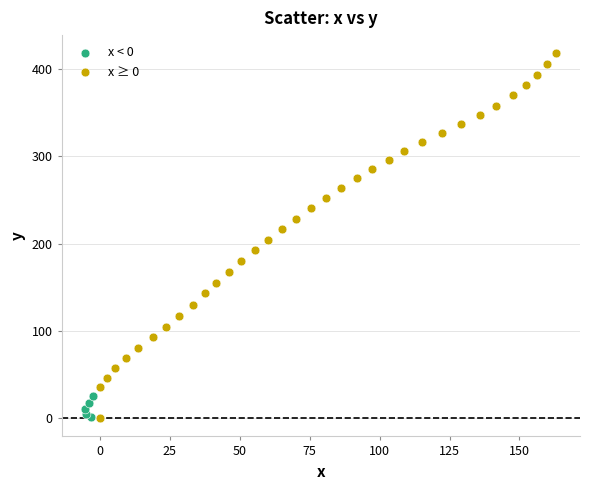

Which series has the widest spread of Y values?

x ≥ 0